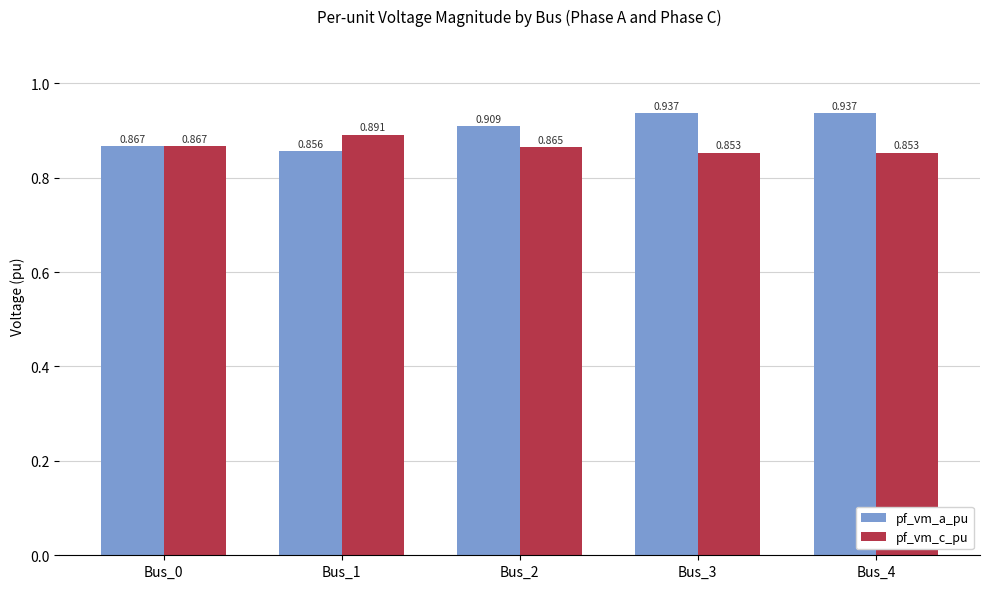

What is the difference between the second highest and second lowest values in the pf_vm_a_pu series?

0.1